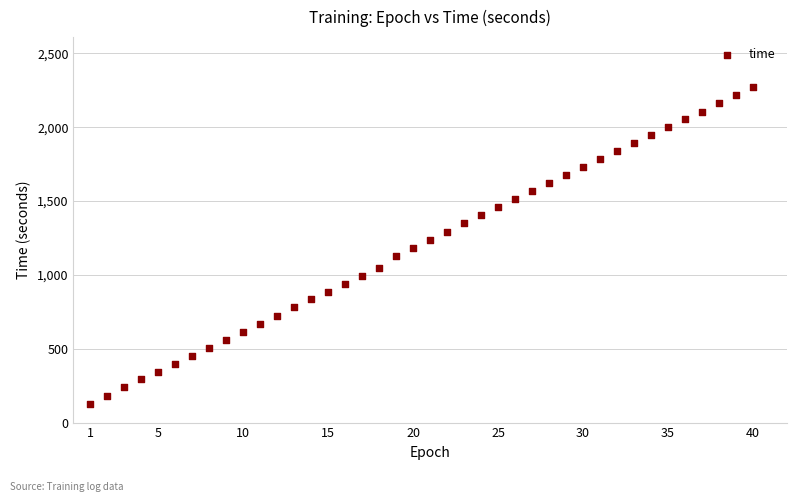

What is the range of X values (max minus min)?

39.0